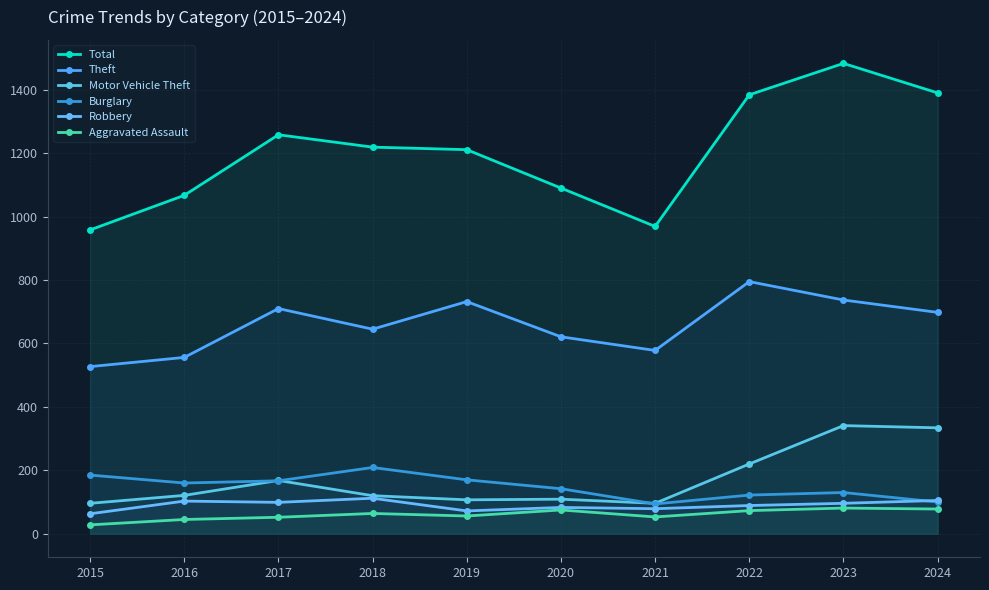

The value of Motor Vehicle Theft at 2015 is 154. True or false?

False